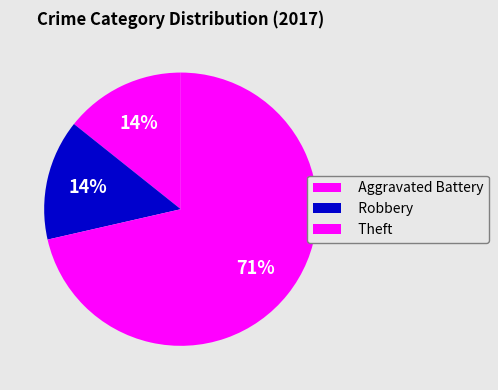

How many segments does this pie chart have?

3